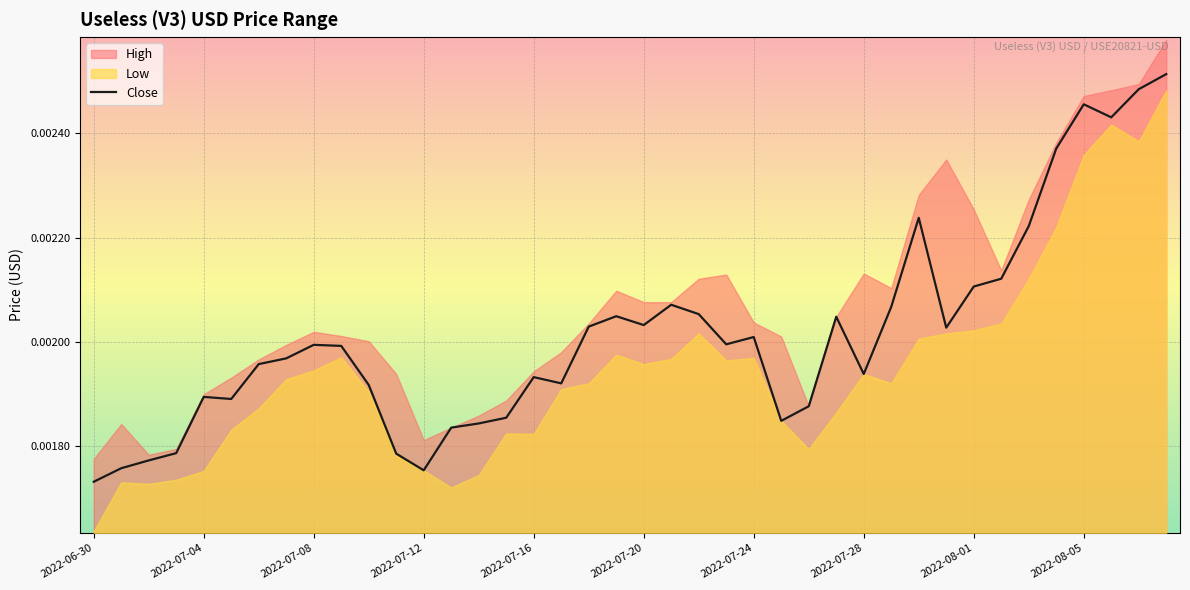

Count the number of categories in the chart.

40